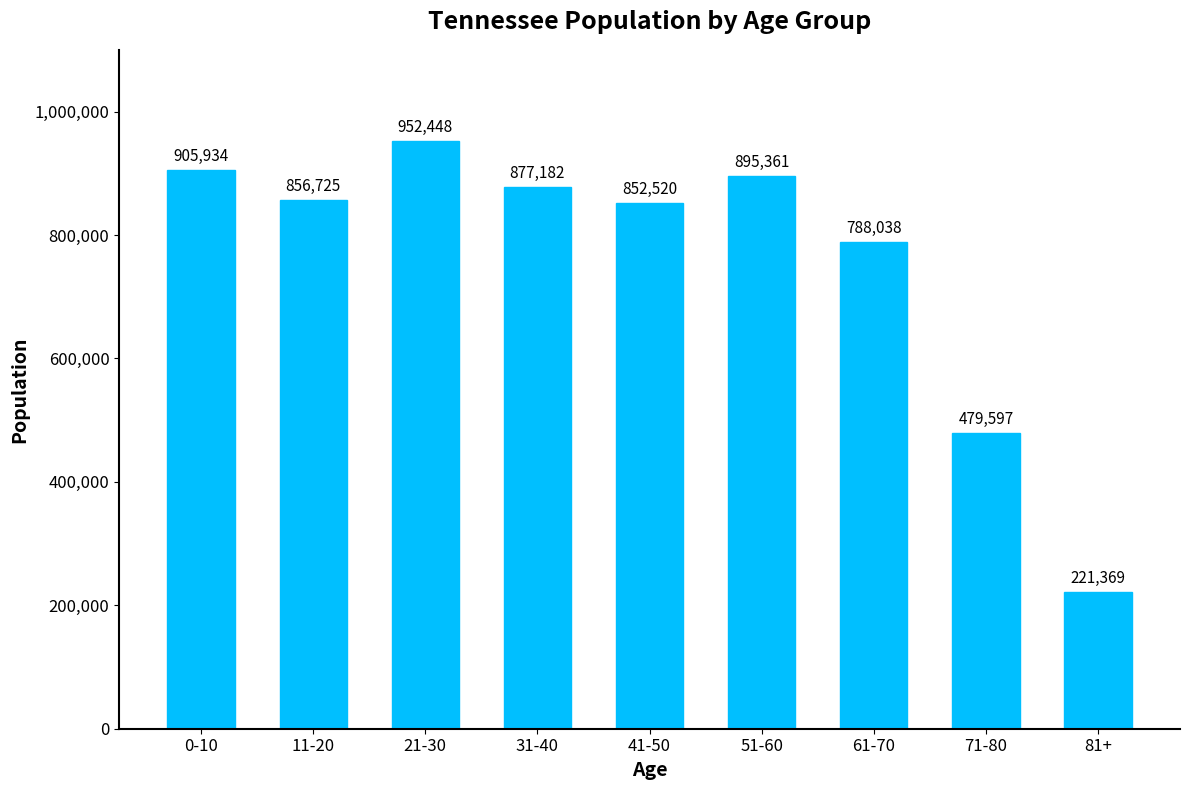

What is the ratio of the value at 0-10 to the value at 31-40?

1.0